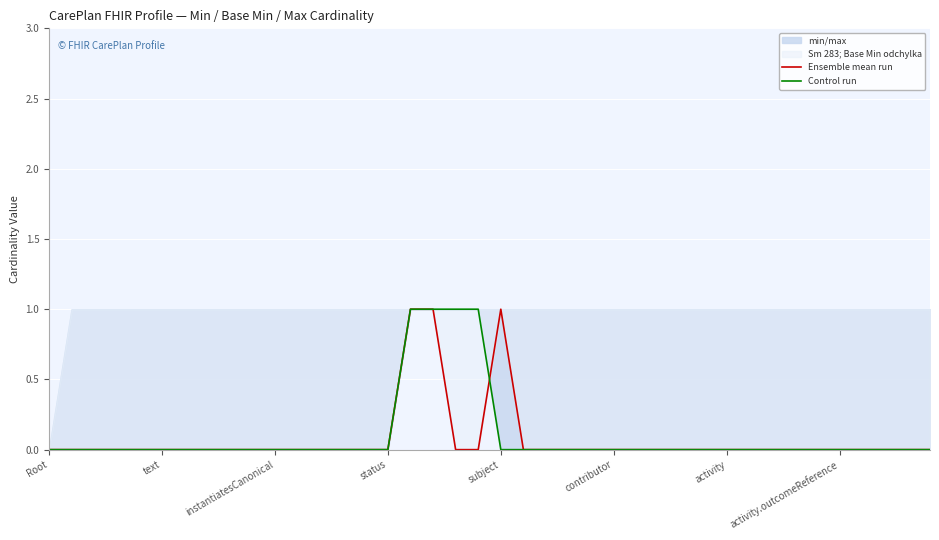

What is the label of the 37th point from the left?

36